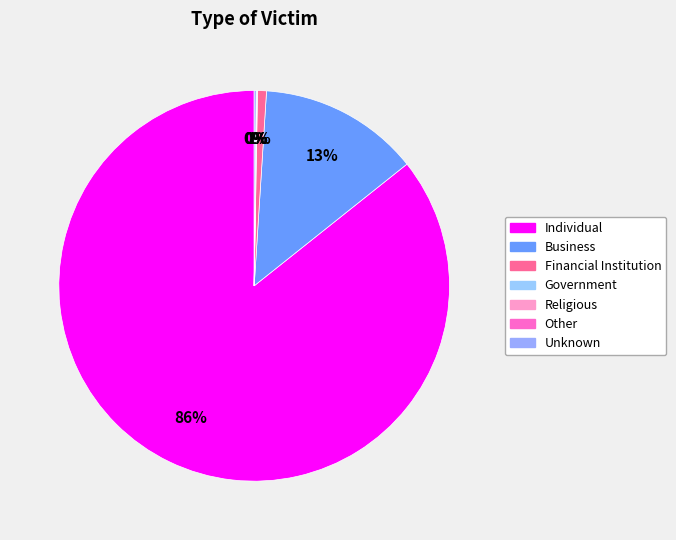

Is there a majority slice in this chart?

Yes